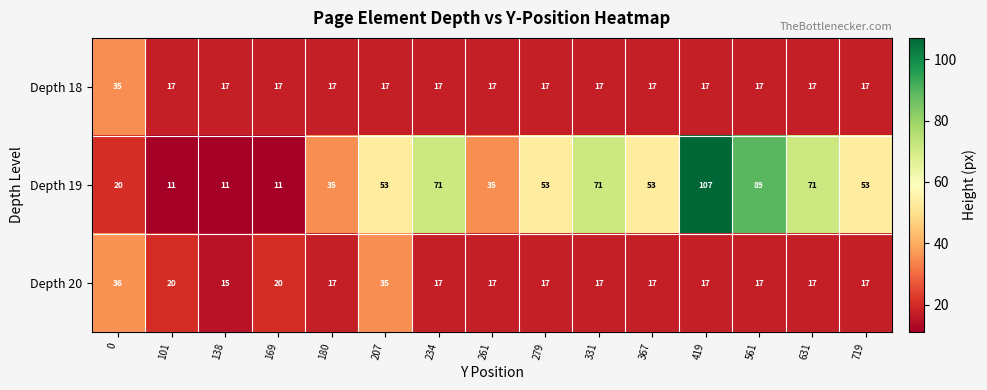

Between 419 and 719, which series saw the biggest shift?

Depth 19